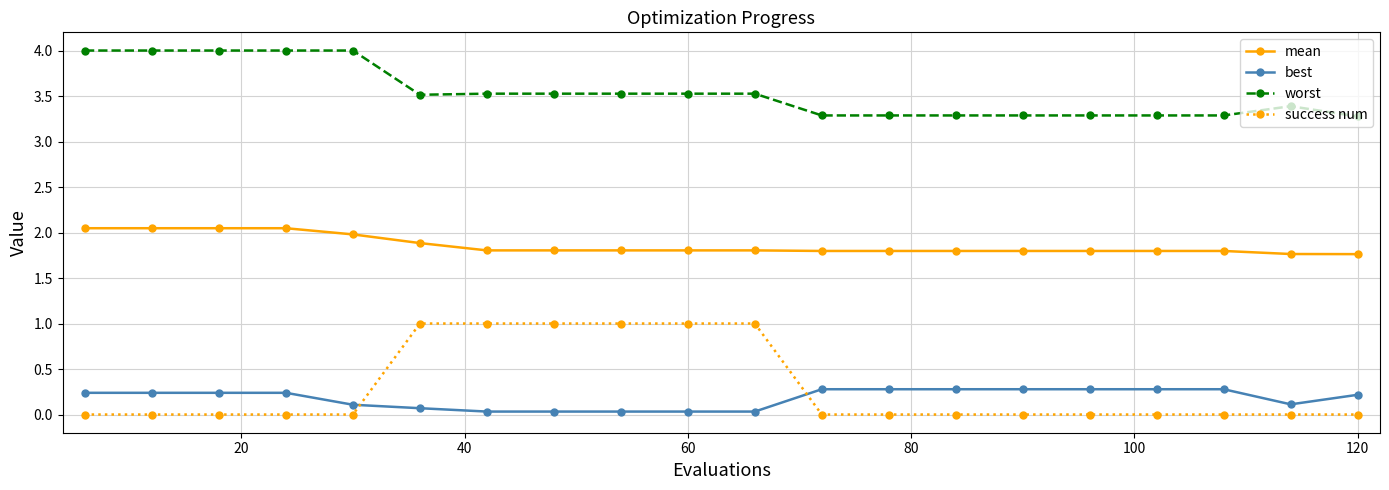

True or false: success num and worst cross at least once.

False